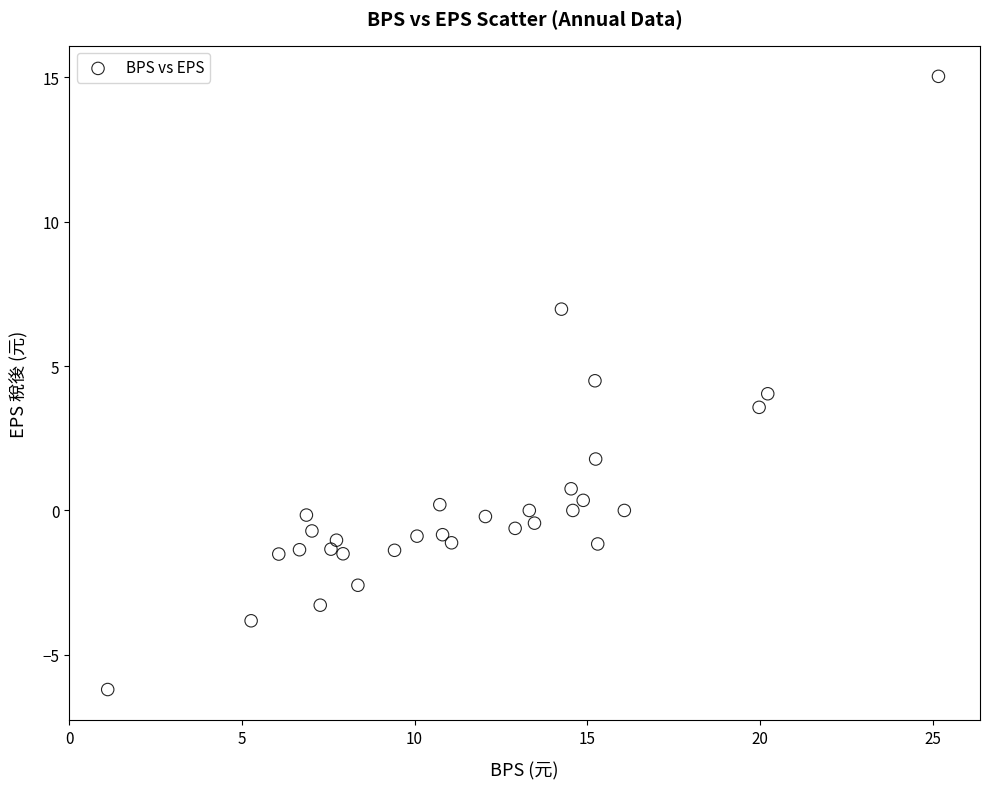

What is the range of Y values (max minus min)?

21.2